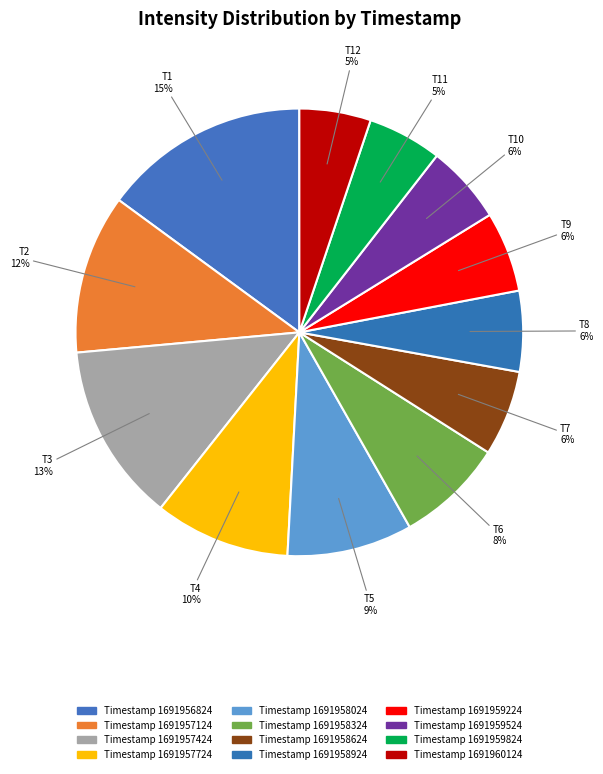

How many segments does this pie chart have?

12